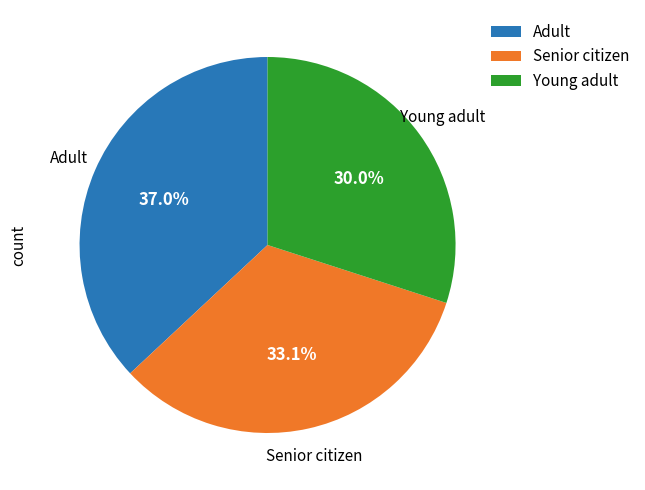

Does Adult account for over 50% of the chart?

No